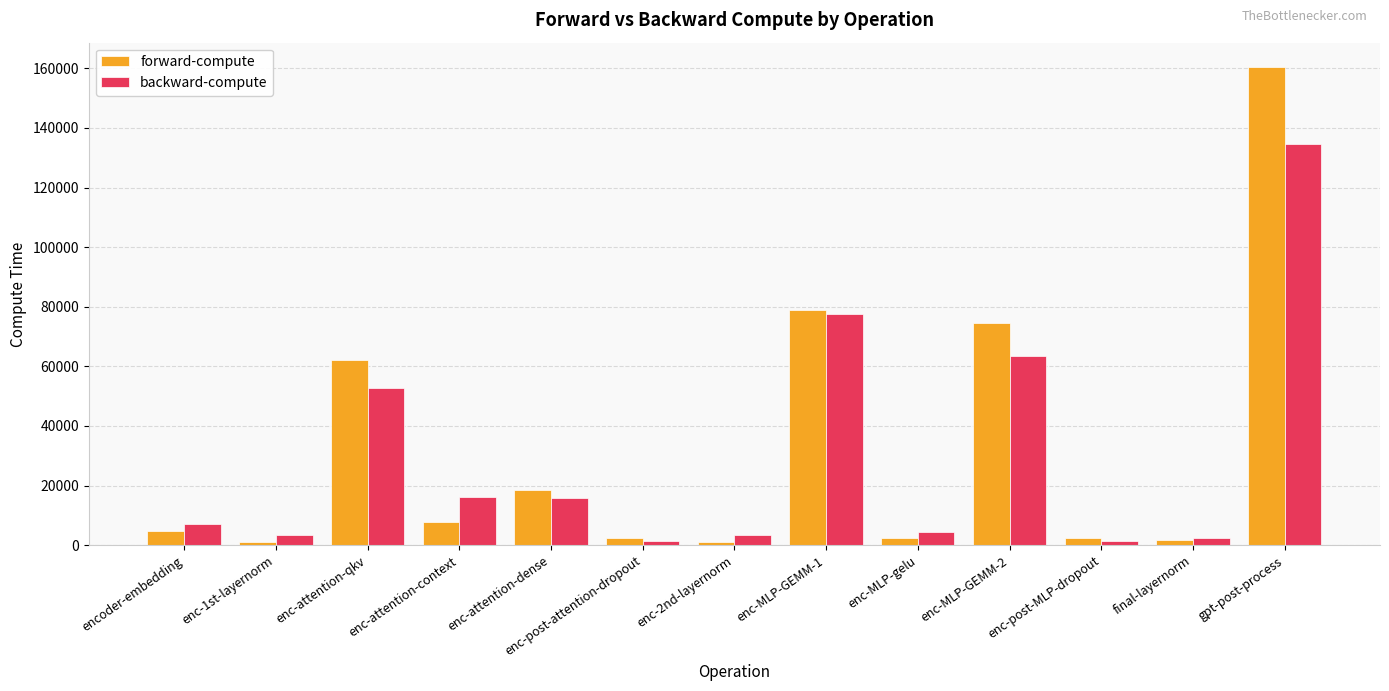

What is the maximum value shown in the chart?

160576.8